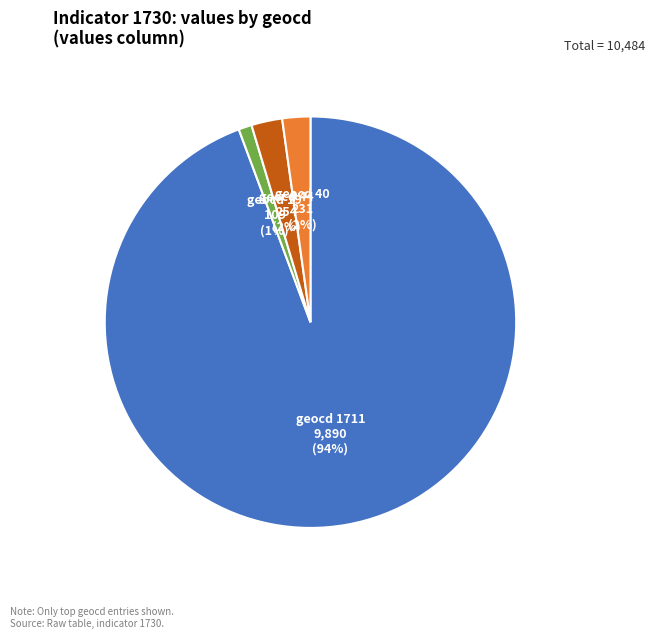

To the nearest percent, what is the average slice percentage?

25%